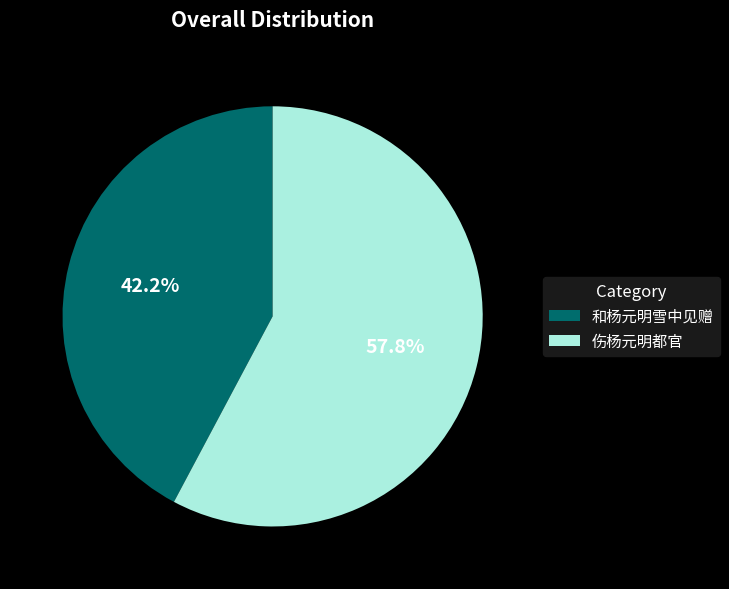

What is the ratio of the value at 伤杨元明都官 to the value at 和杨元明雪中见赠?

1.4